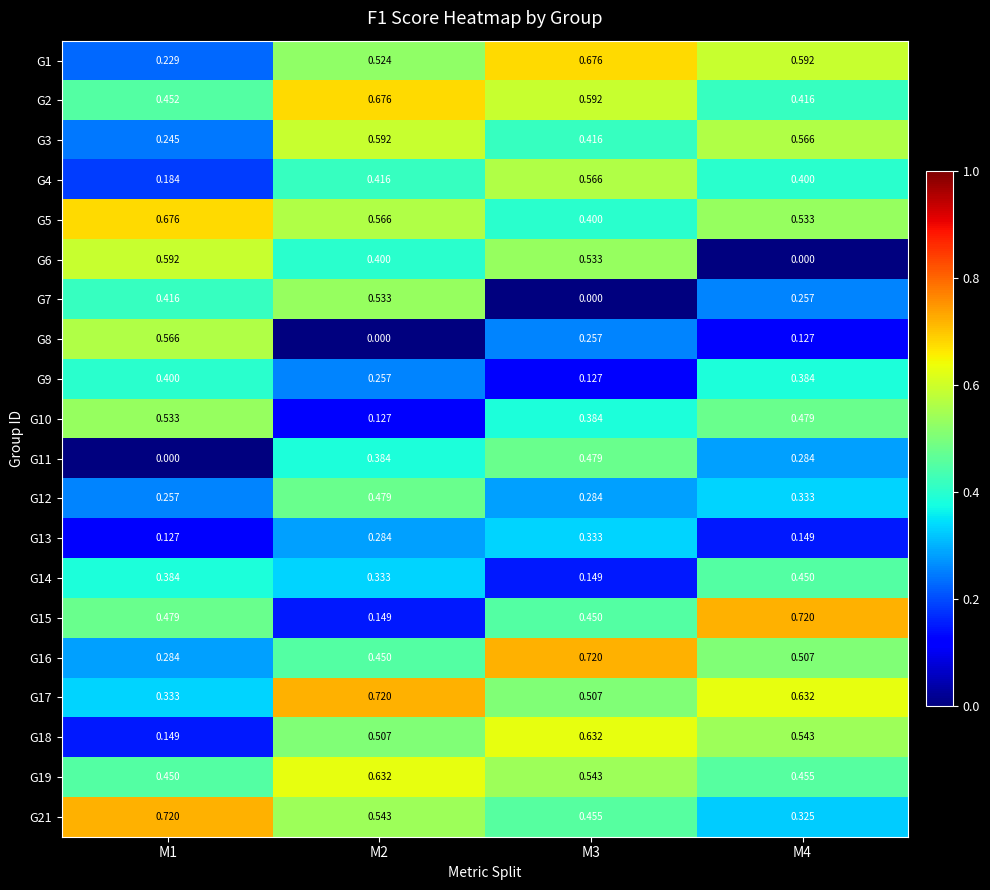

How many series are shown in this chart?

20